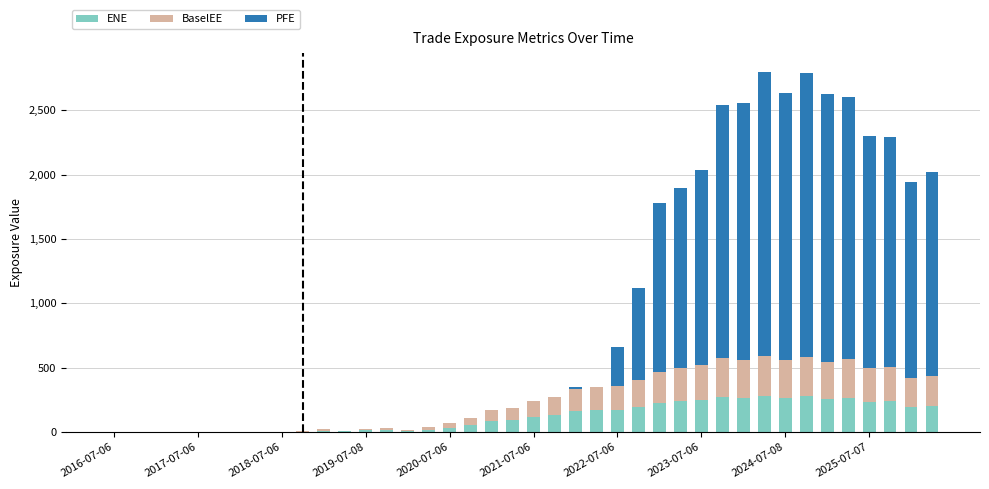

Where is PFE nearest to the value 1104?

26